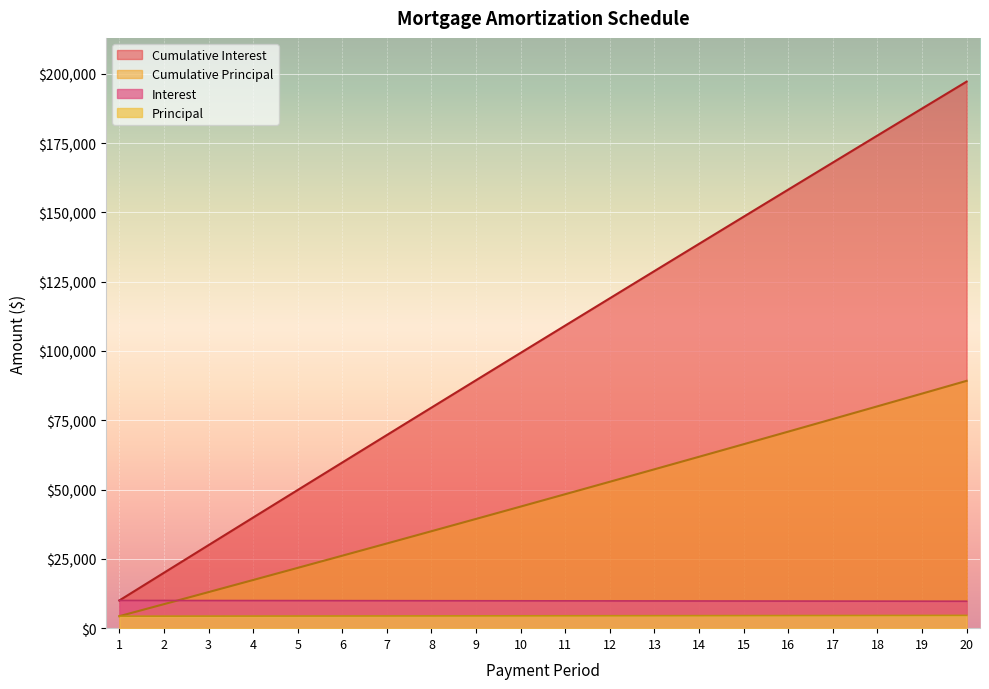

The value of Cumulative Principal at 11 is 74362.6. True or false?

False